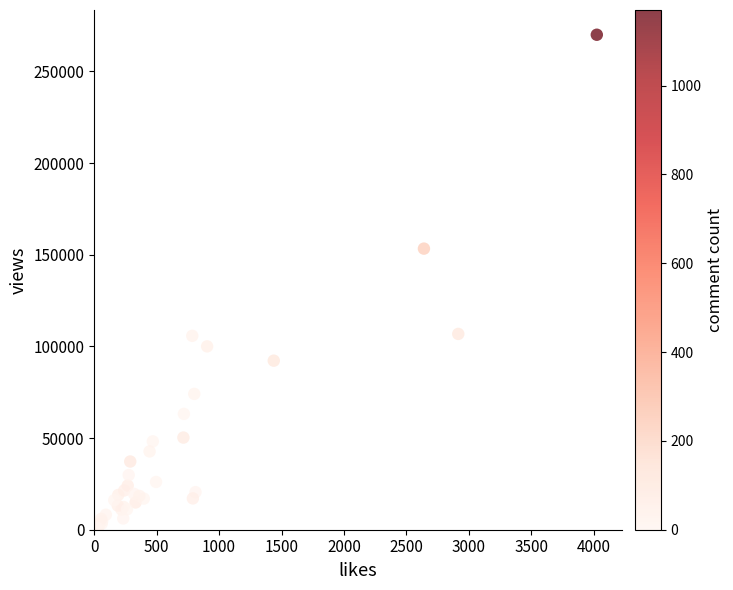

What Y value in the scatter plot is closest to 135041?

153352